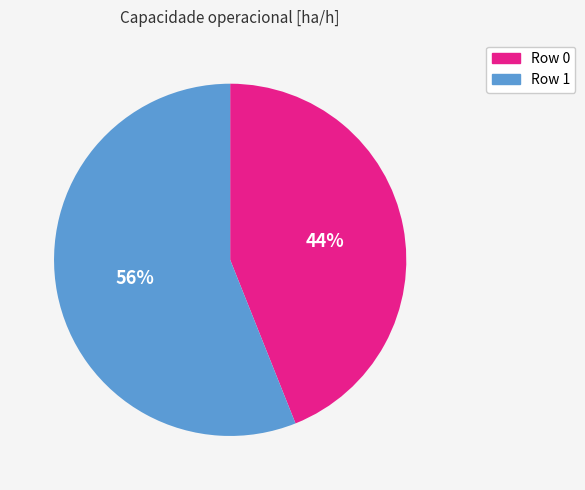

Rank the categories by value from highest to lowest.

Row 1, Row 0